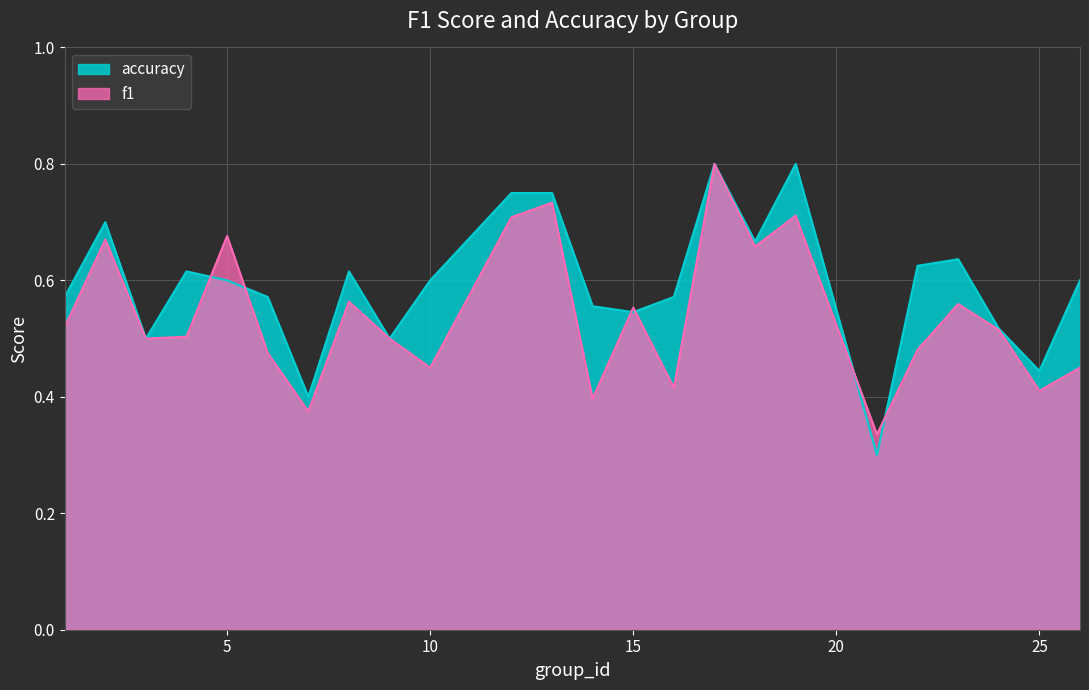

What is the maximum value shown in the chart?

0.8